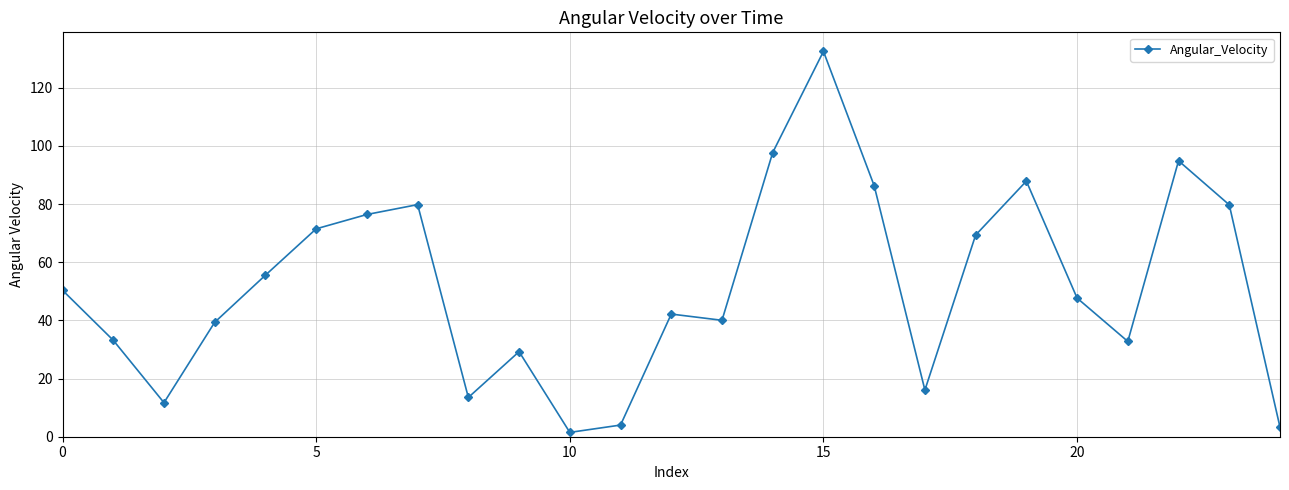

How many points are lower than both their immediate neighbors (excluding endpoints)?

6